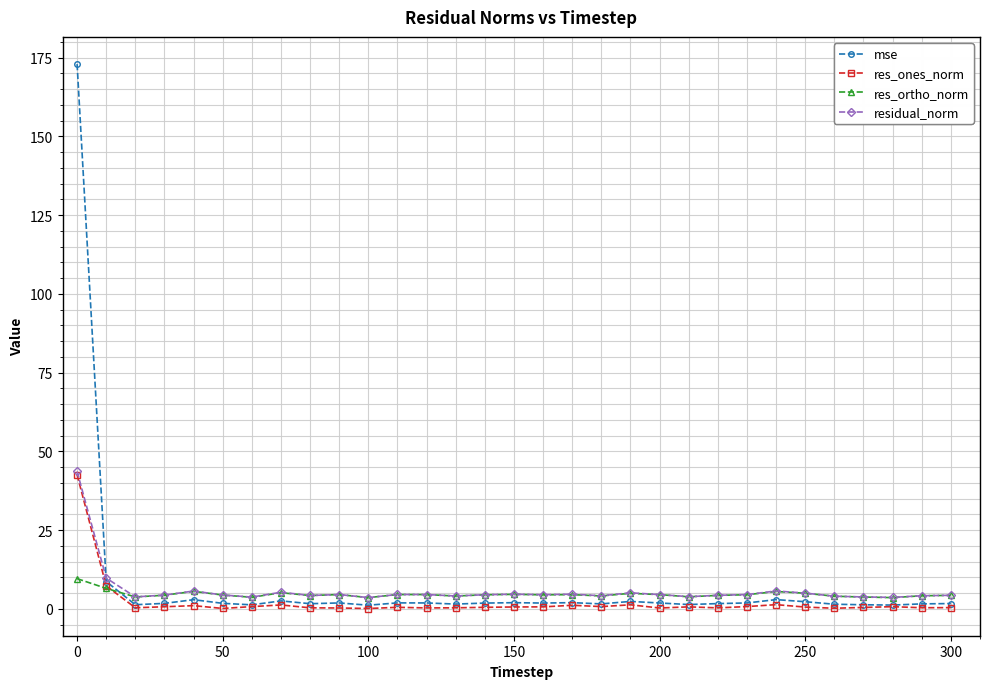

In res_ones_norm, how many points are lower than both neighbors (excluding endpoints)?

9